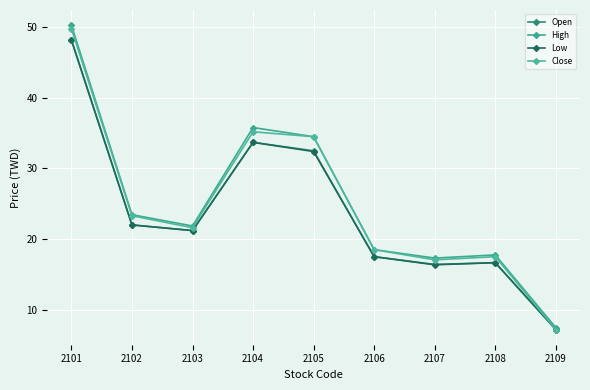

How many distinct data groups are displayed?

4